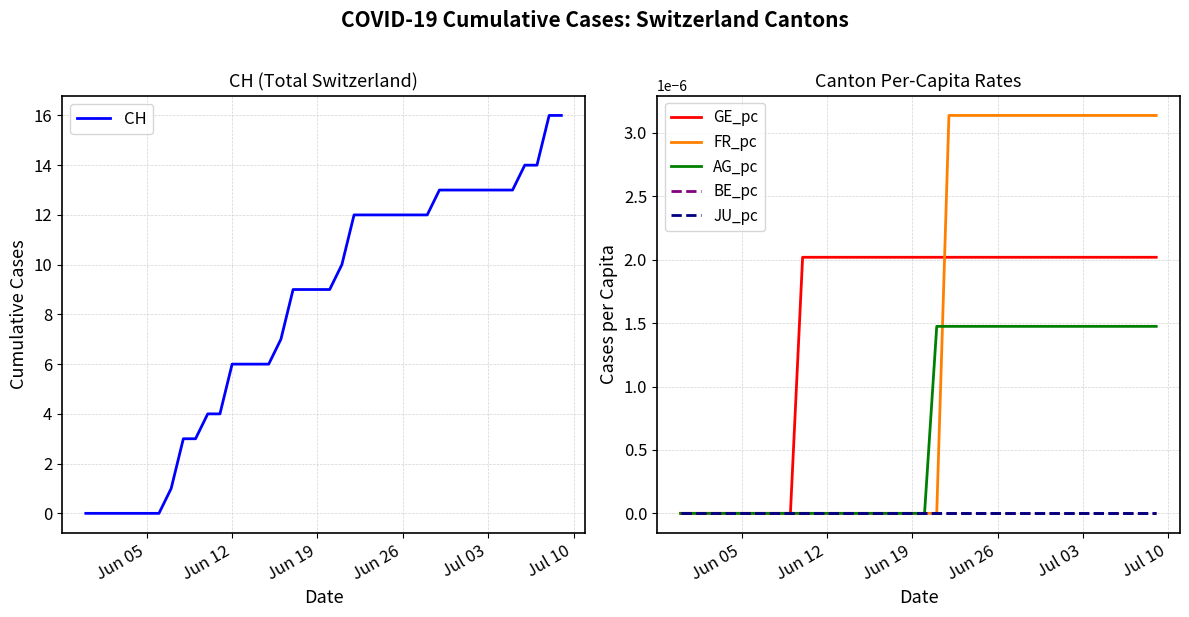

Which series has the widest spread of values?

CH